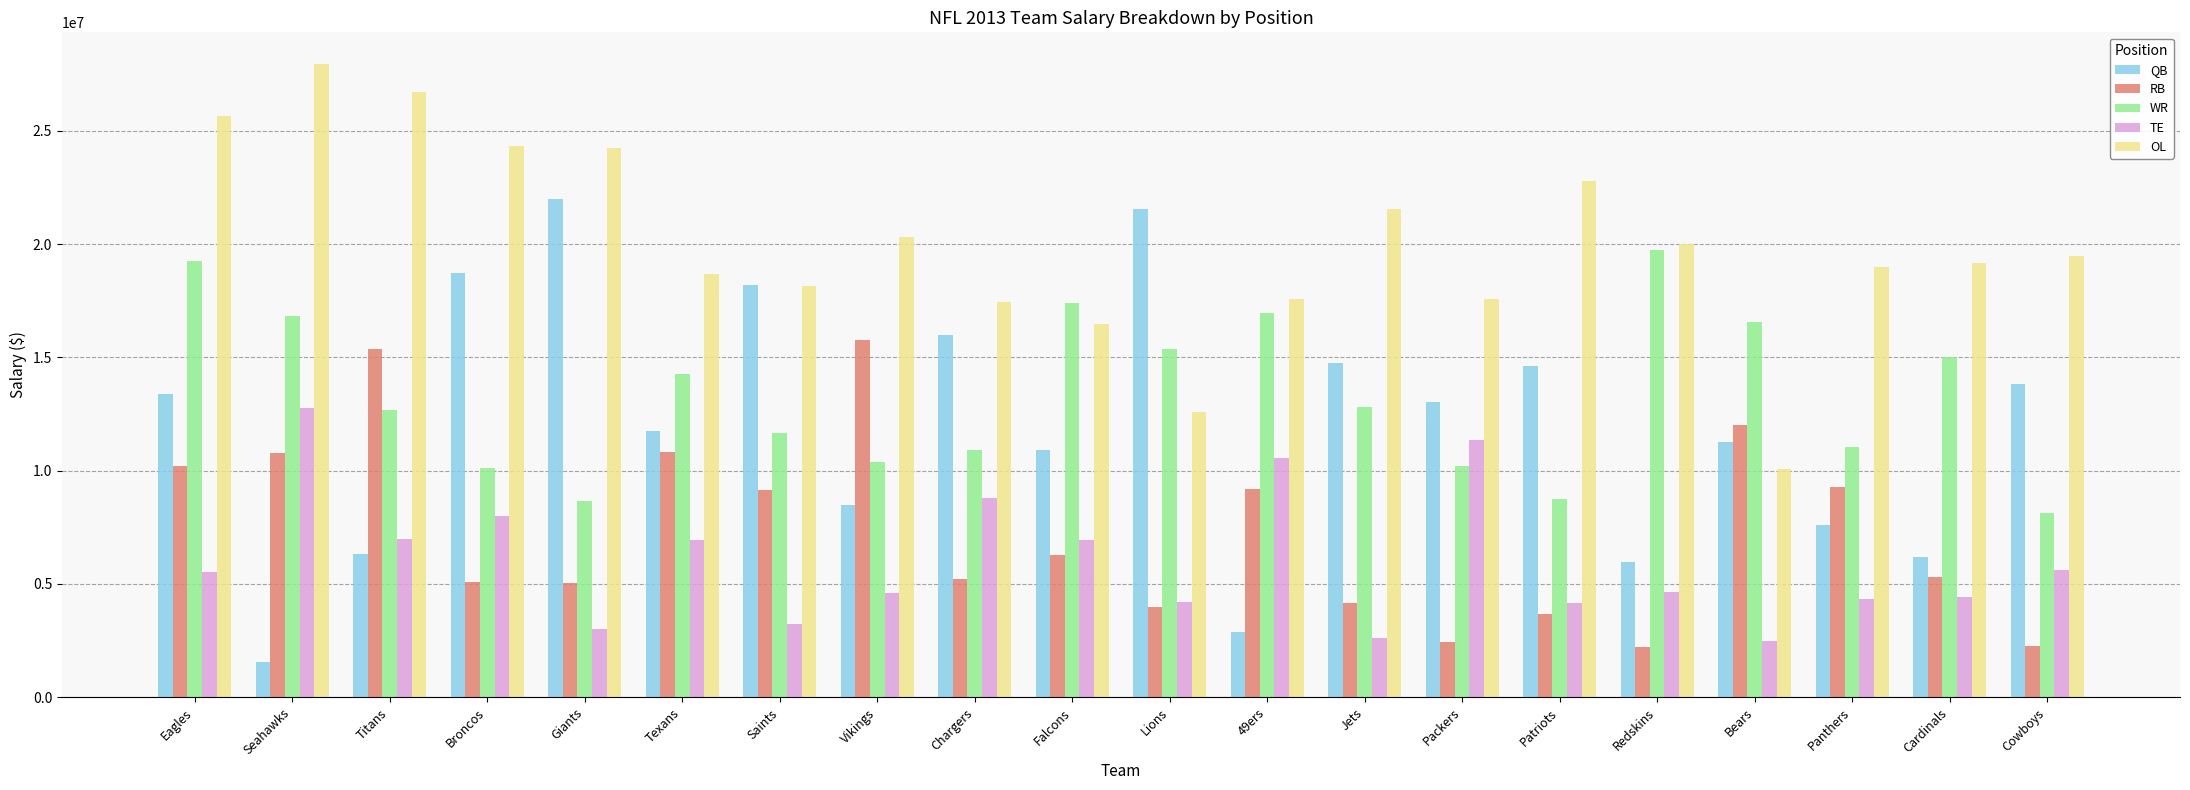

What are all the series names shown in the legend?

QB, RB, WR, TE, OL